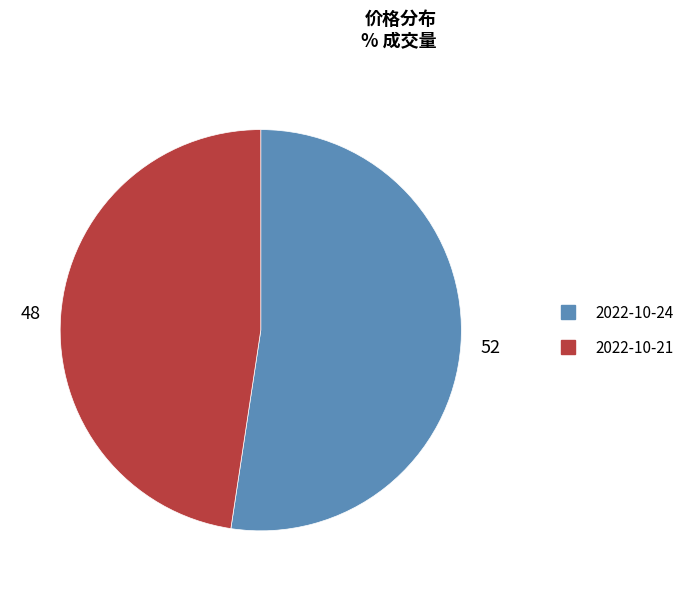

Is there a majority slice in this chart?

Yes